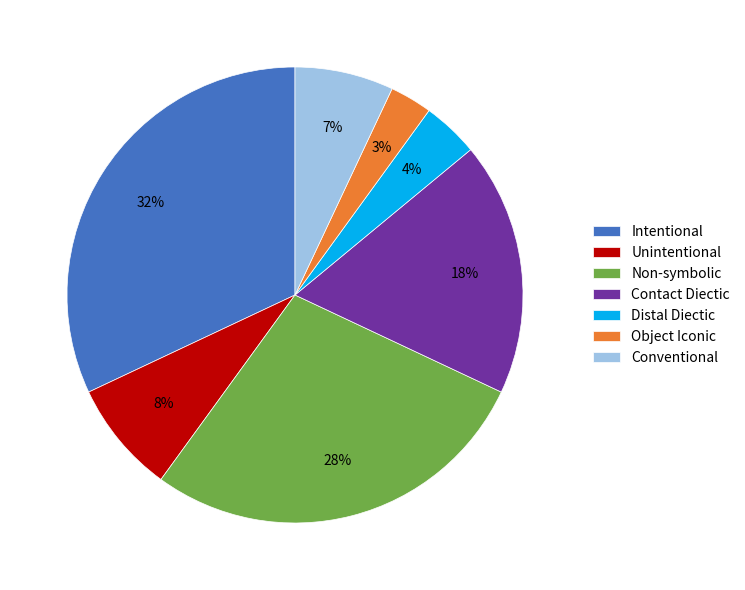

To the nearest percent, what portion does Non-symbolic represent?

28%